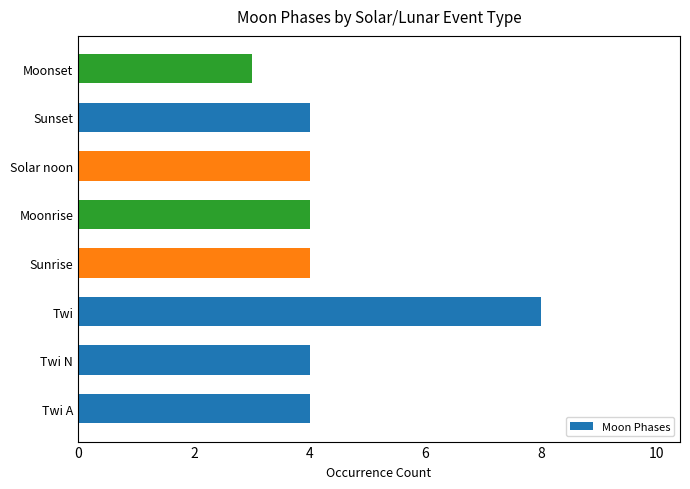

Approximately how many times larger is the value at Twi compared to Sunrise?

2.0